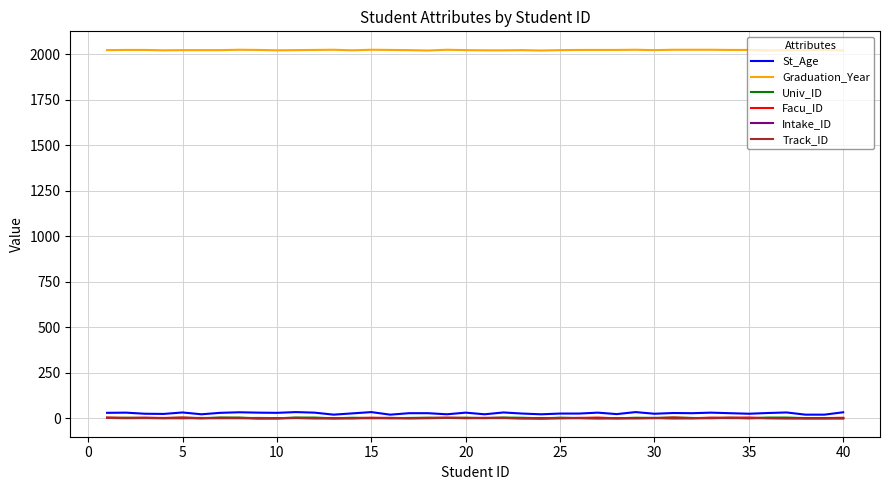

Count the Track_ID values in the range 2 to 3.

31